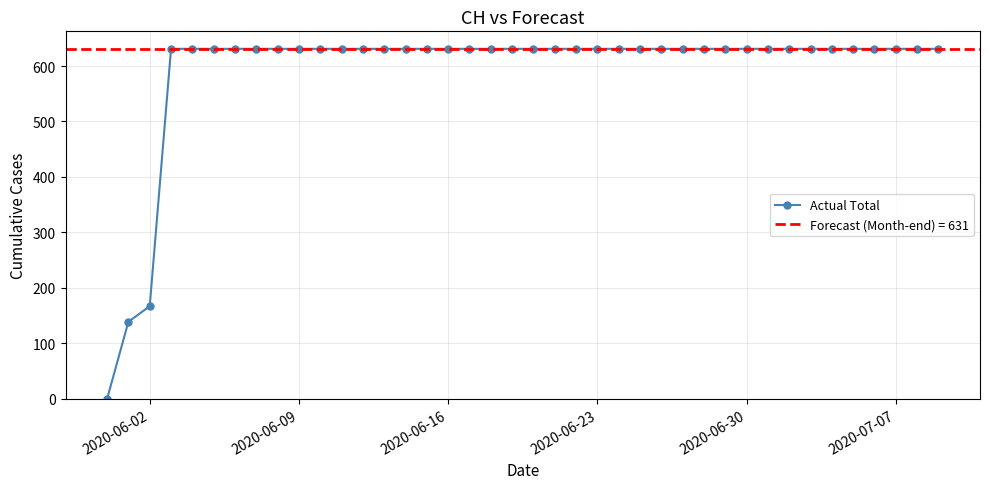

True or false: there are more than 1 points higher than both neighbors.

False